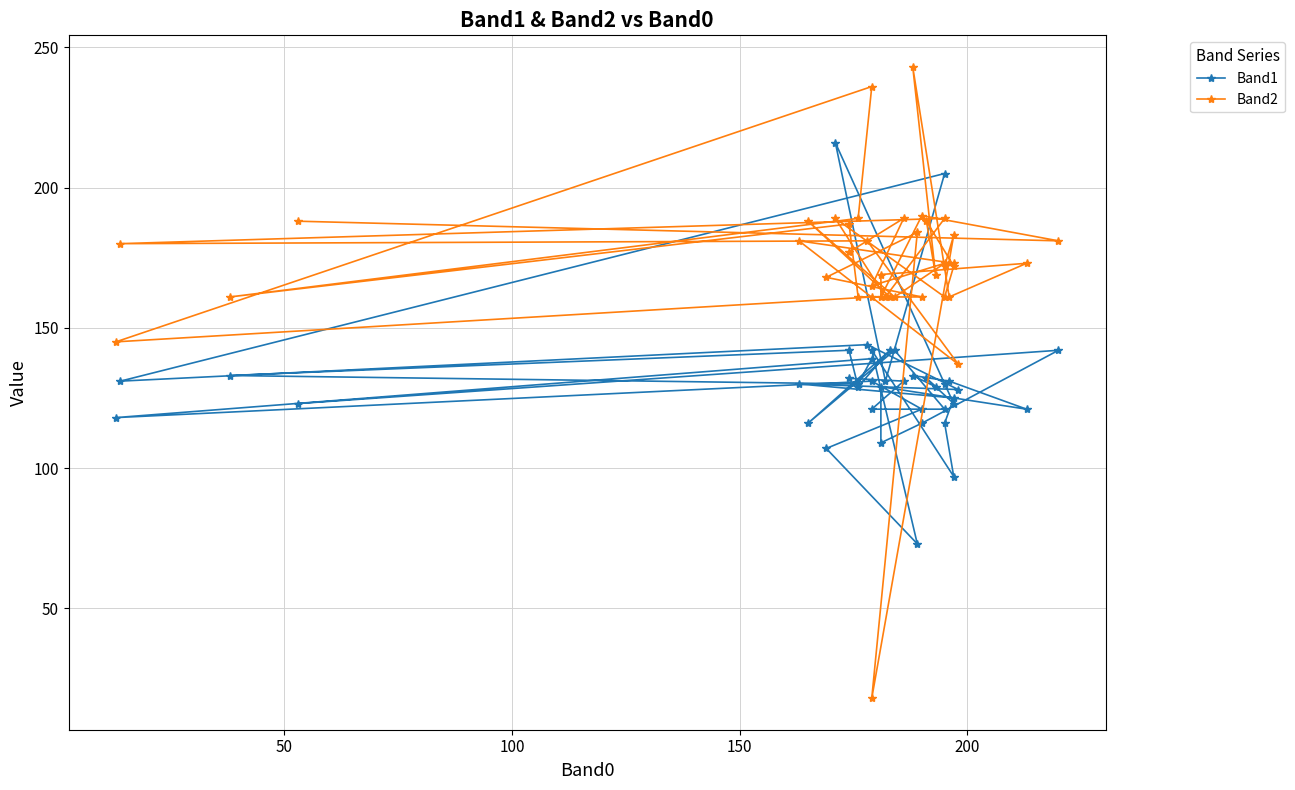

Which series ends up on top after the final intersection of Band1 and Band2?

Band2